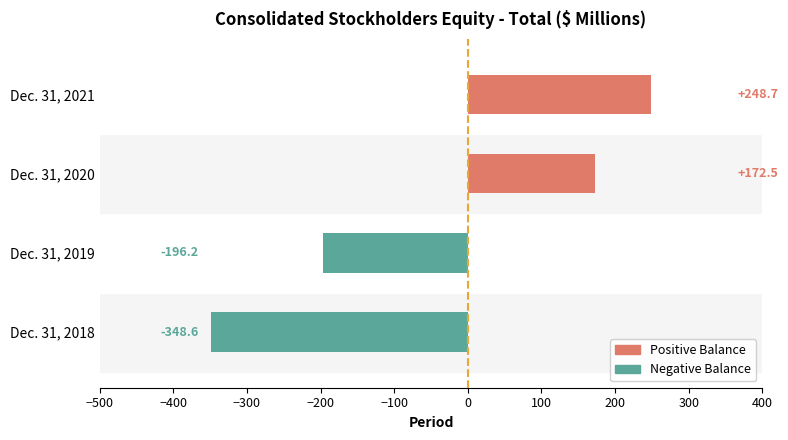

What is the average value?

-30.9